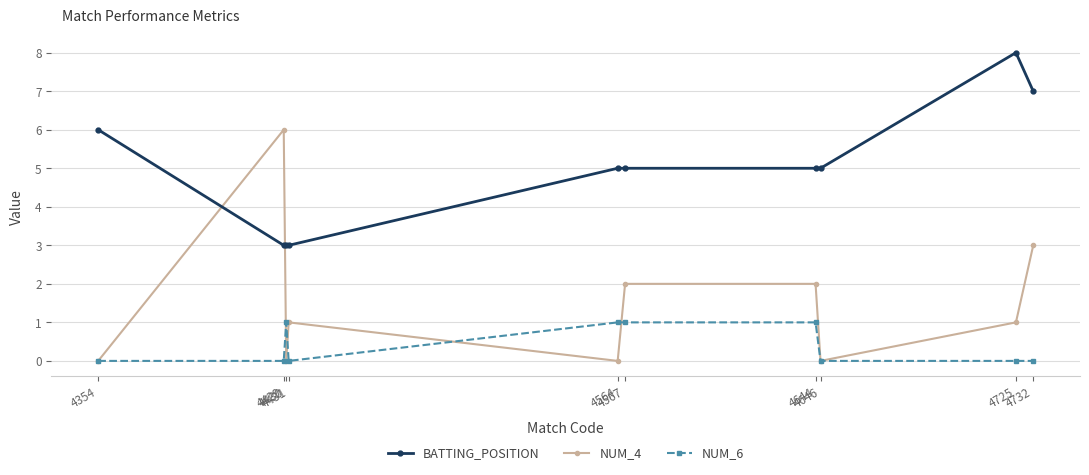

How many lines are shown in the chart?

3